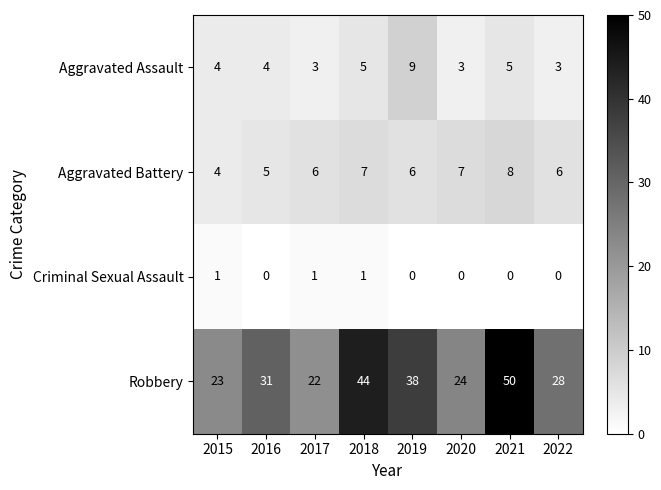

True or false: Criminal Sexual Assault has a value of 1 at 2017.

True